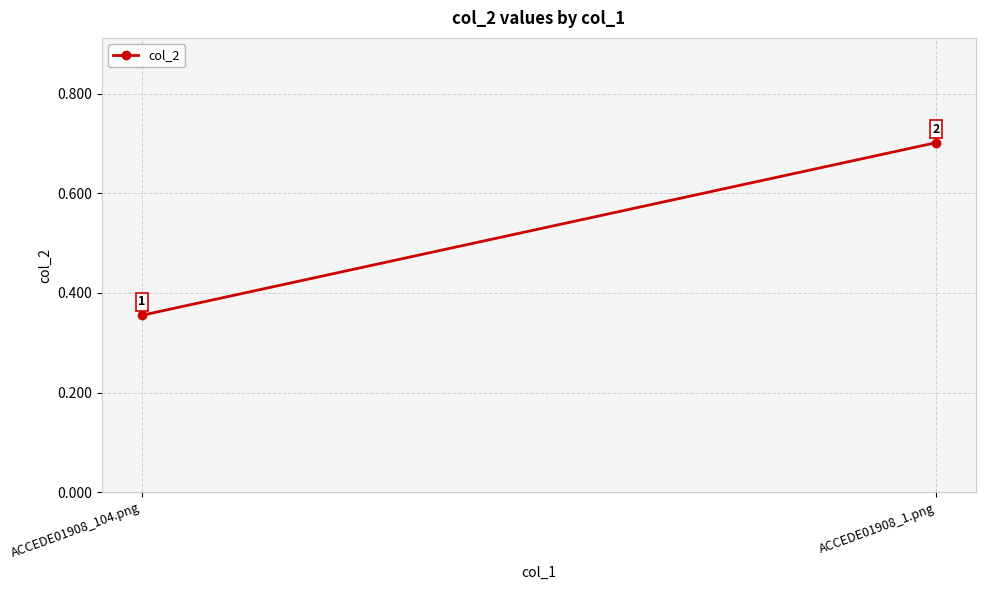

How many distinct data groups are displayed?

1